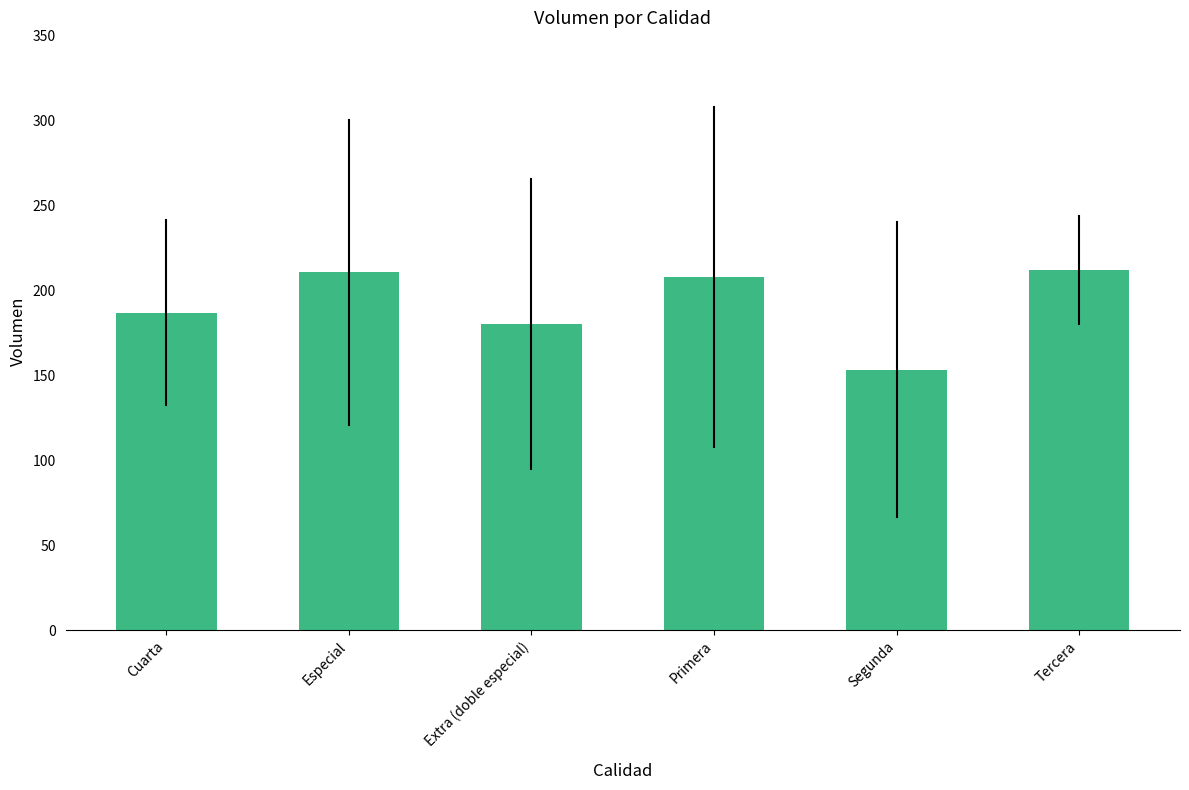

The chart shows a value of 329.1 at Especial. True or false?

False